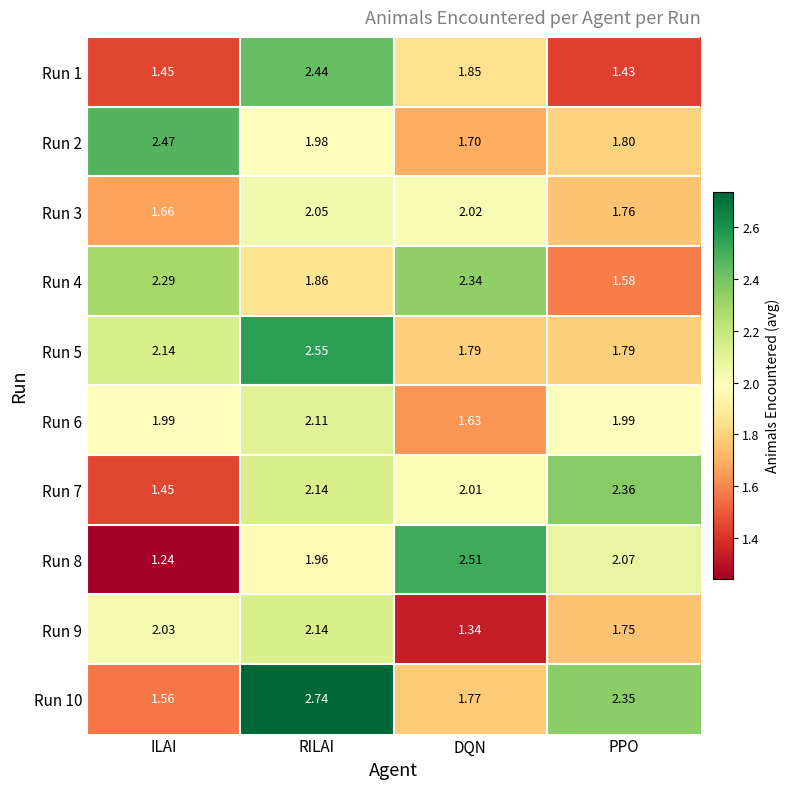

Rank the series at PPO from highest to lowest value.

Run 7, Run 10, Run 8, Run 6, Run 2, Run 5, Run 3, Run 9, Run 4, Run 1